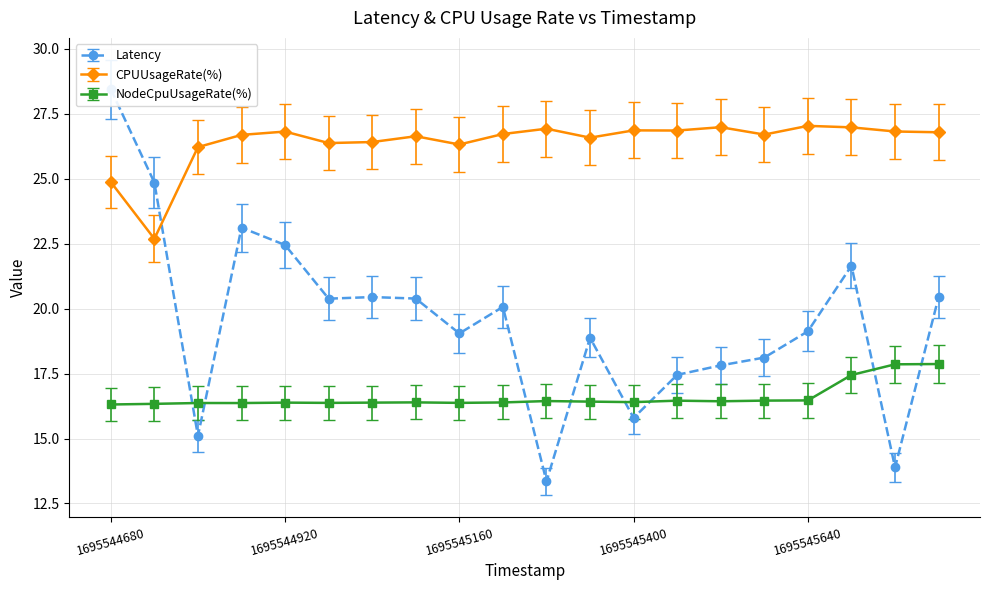

What is the maximum value shown in the chart?

28.4